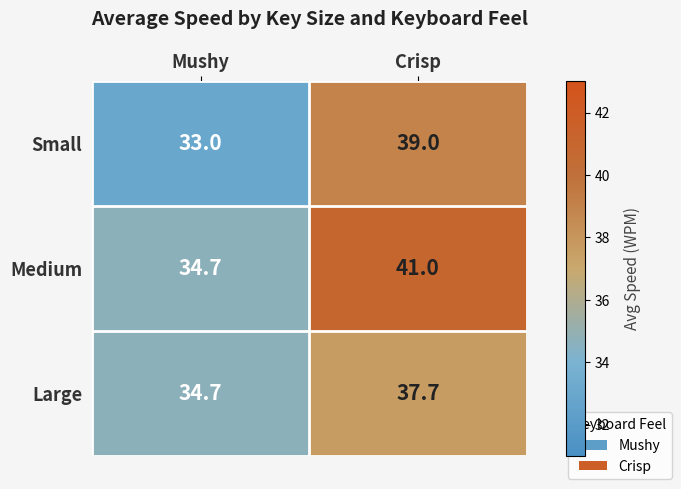

Reading right to left, transcribe all the data shown in this chart.

Small: Crisp=39.0	Mushy=33.0
Medium: Crisp=41.0	Mushy=34.7
Large: Crisp=37.7	Mushy=34.7